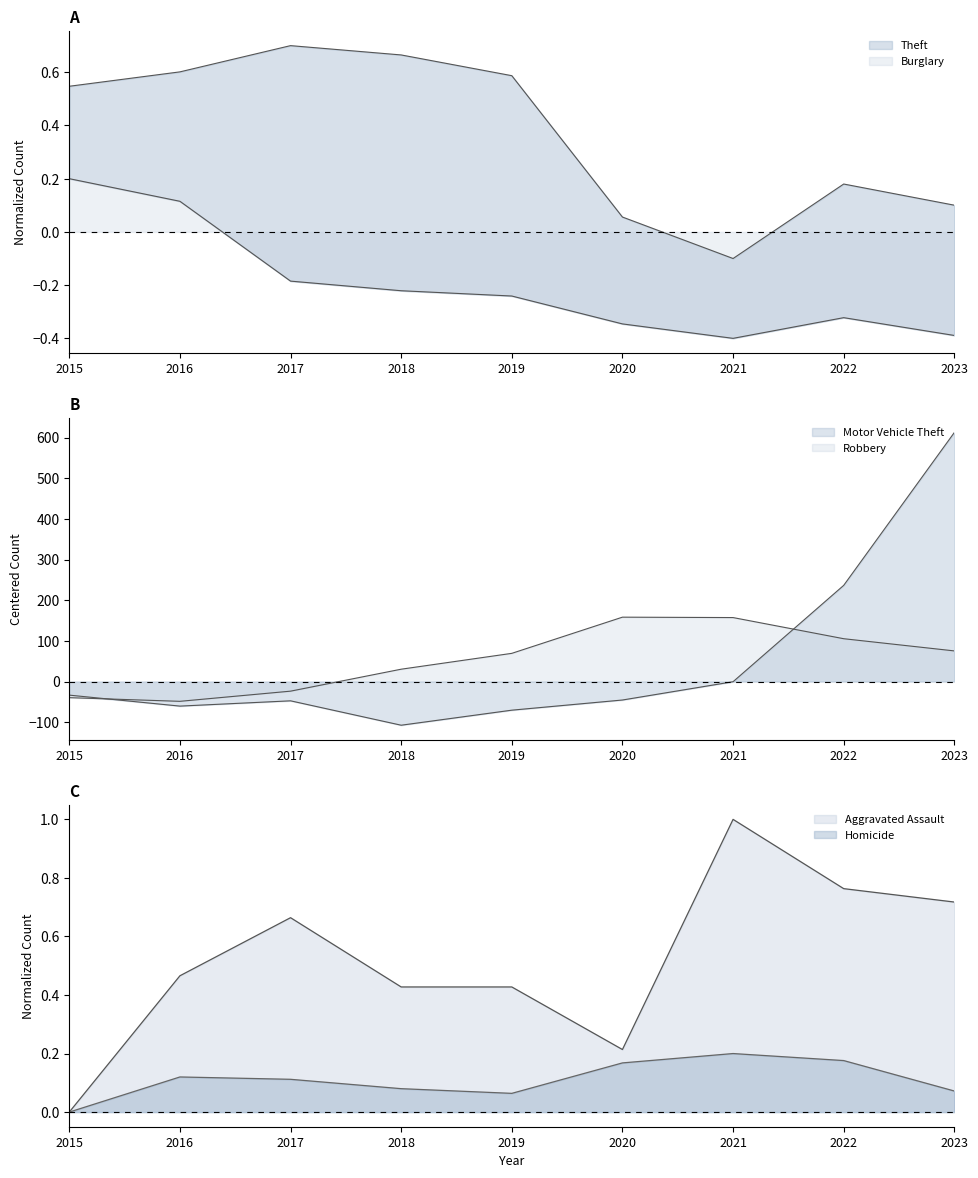

How many times do Motor Vehicle Theft and Homicide cross each other?

1